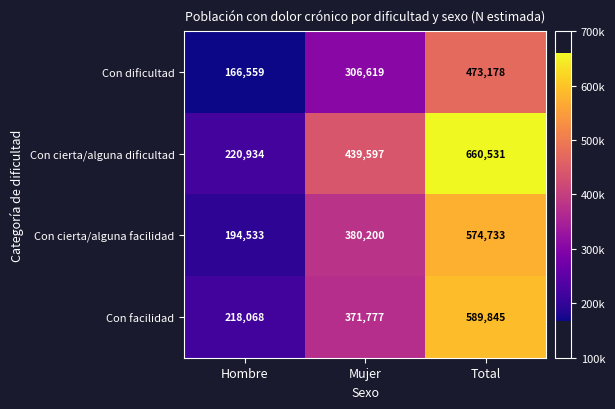

Rank the series at Hombre from highest to lowest value.

Con cierta/alguna dificultad, Con facilidad, Con cierta/alguna facilidad, Con dificultad